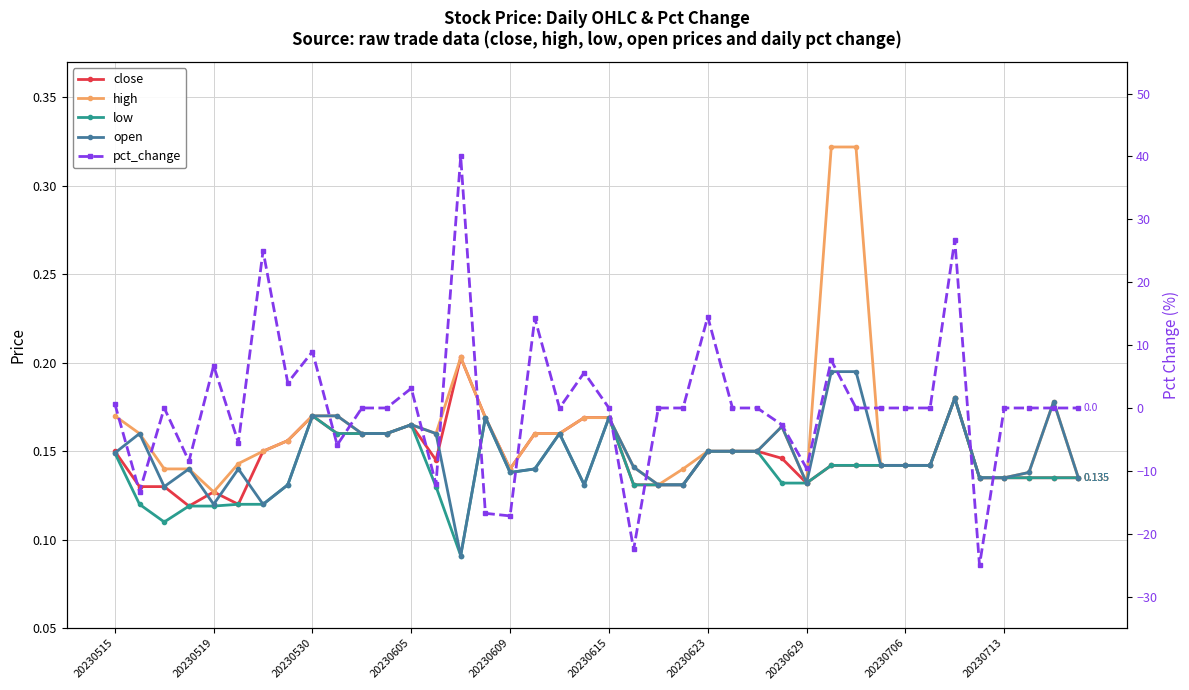

What is the greatest value displayed?

40.0